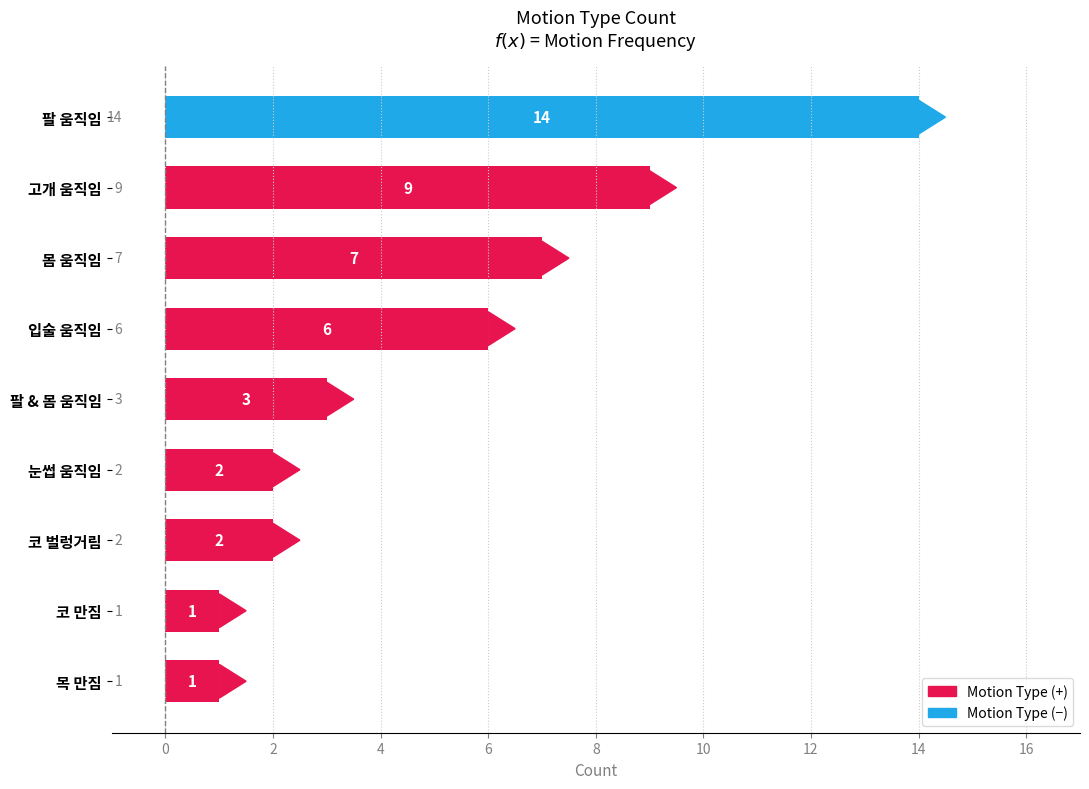

What is the label of the 8th bar from the bottom?

고개 움직임